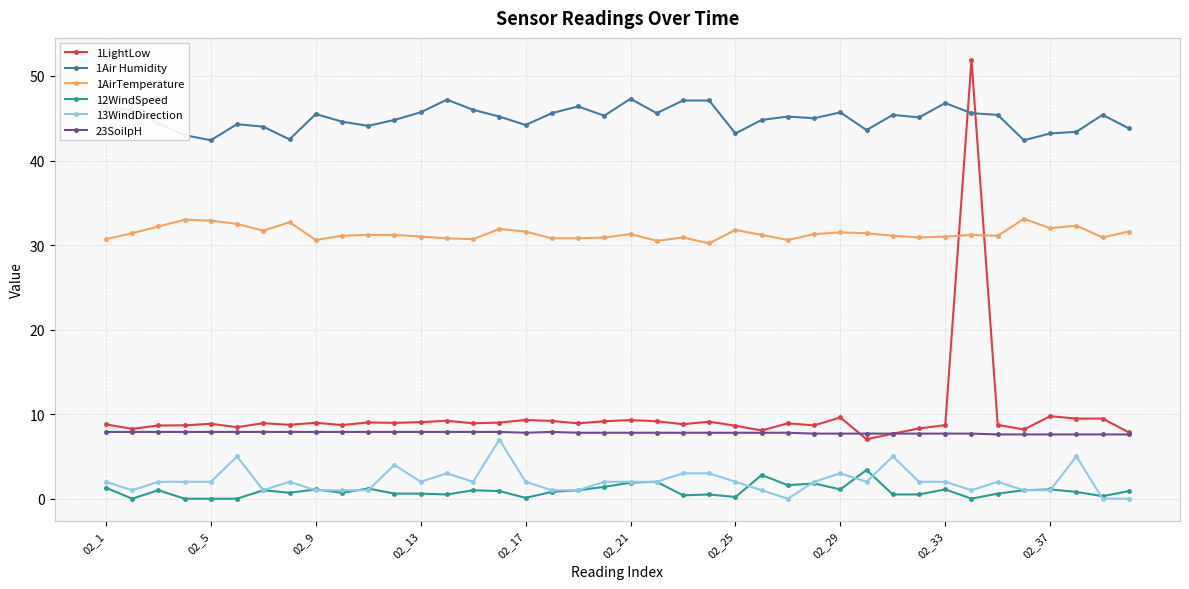

What is the value of the 1Air Humidity point at the 39th from the left?

45.4